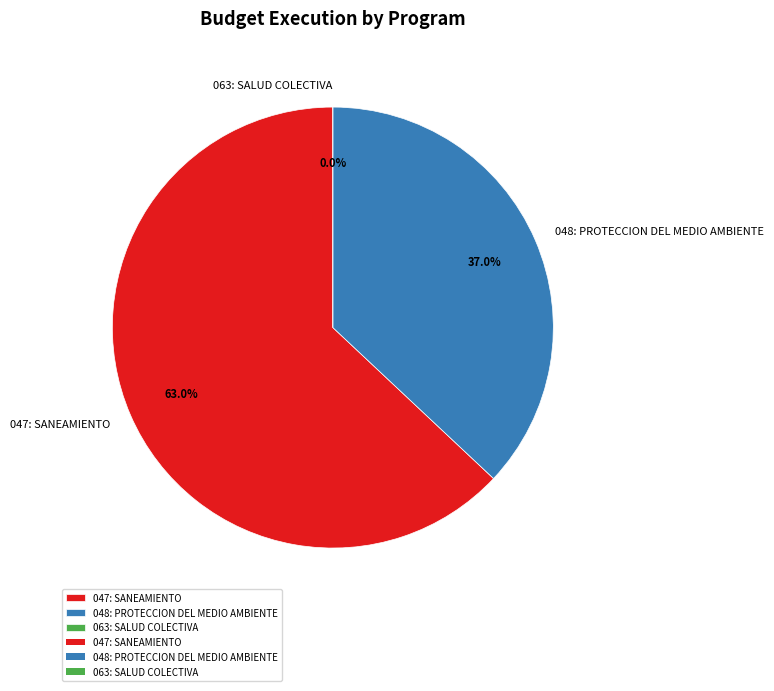

Which slice is the smallest?

063: SALUD COLECTIVA